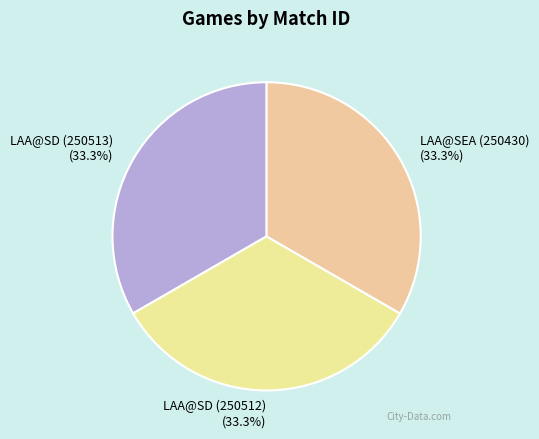

What portion of the pie excludes LAA@SEA (250430)?

66.7%